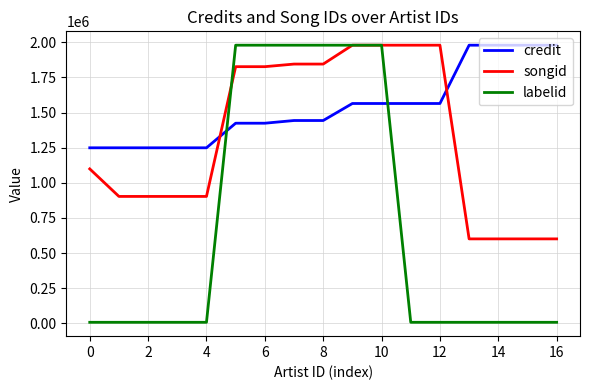

How many intersections are there between songid and credit?

2